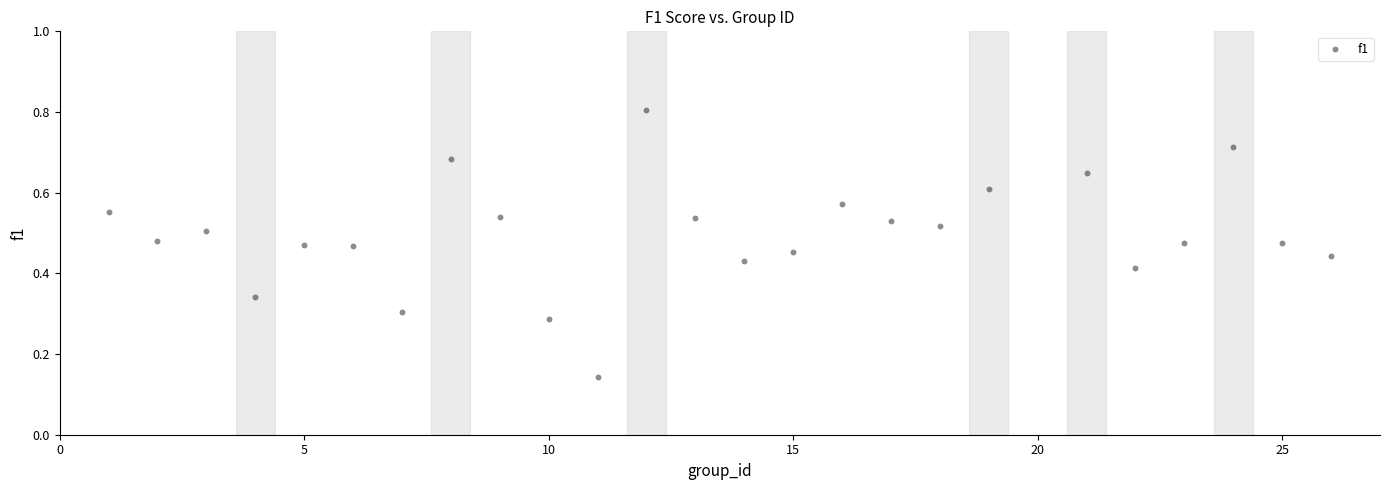

What is the range of X values (max minus min)?

25.0